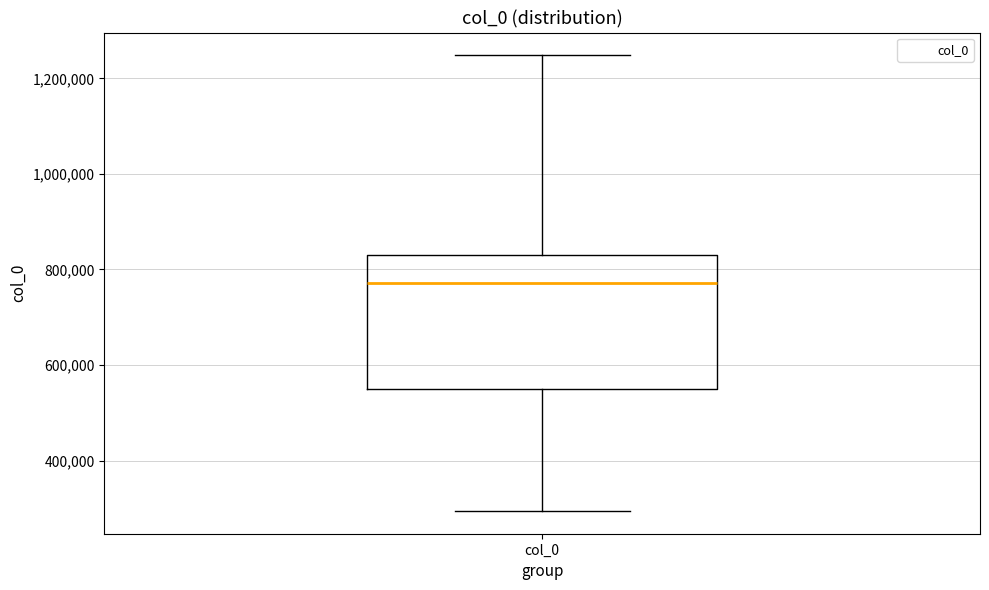

Read this box plot against the y-axis: the position of the median line, the range covered by the box, and the ends of both whiskers. The values are not printed on the chart, so give them approximately, as read against the axis.

median 780000, box 540000 to 840000, whiskers 300000 to 1240000